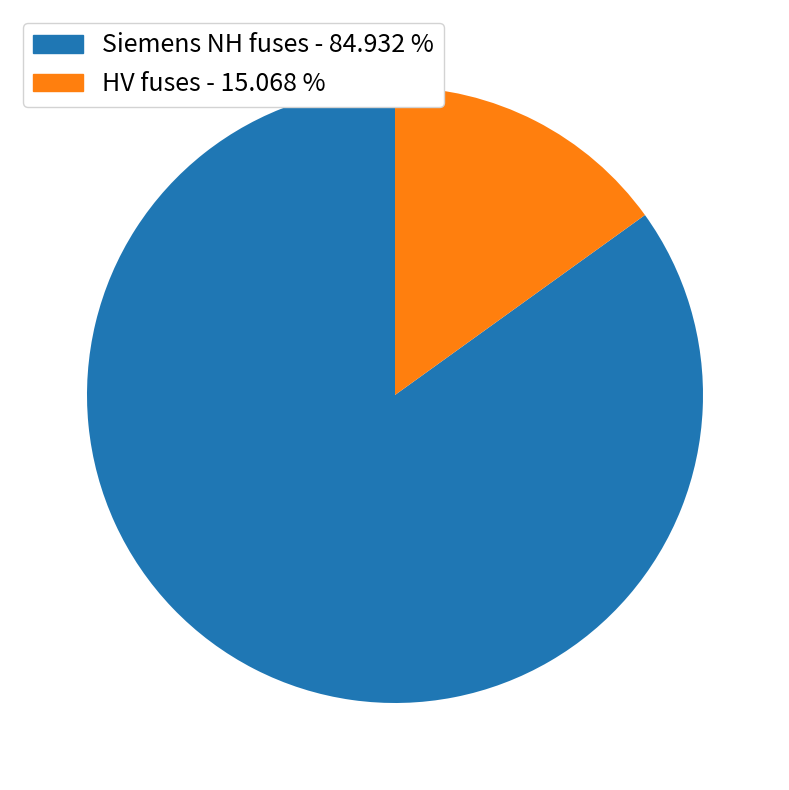

Is there any slice that represents more than half of the pie?

Yes